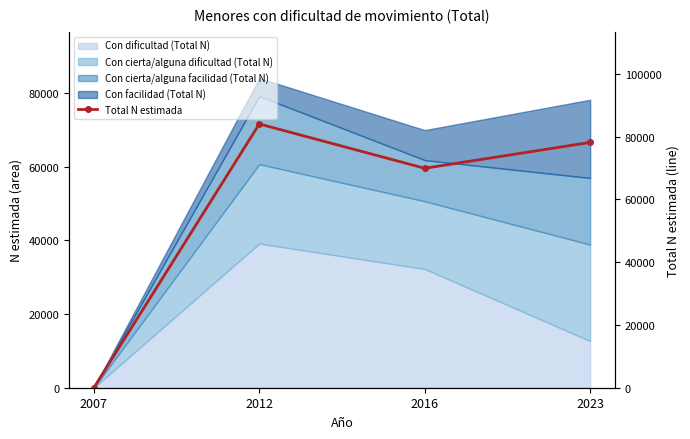

How many points are lower than both their immediate neighbors (excluding endpoints)?

1